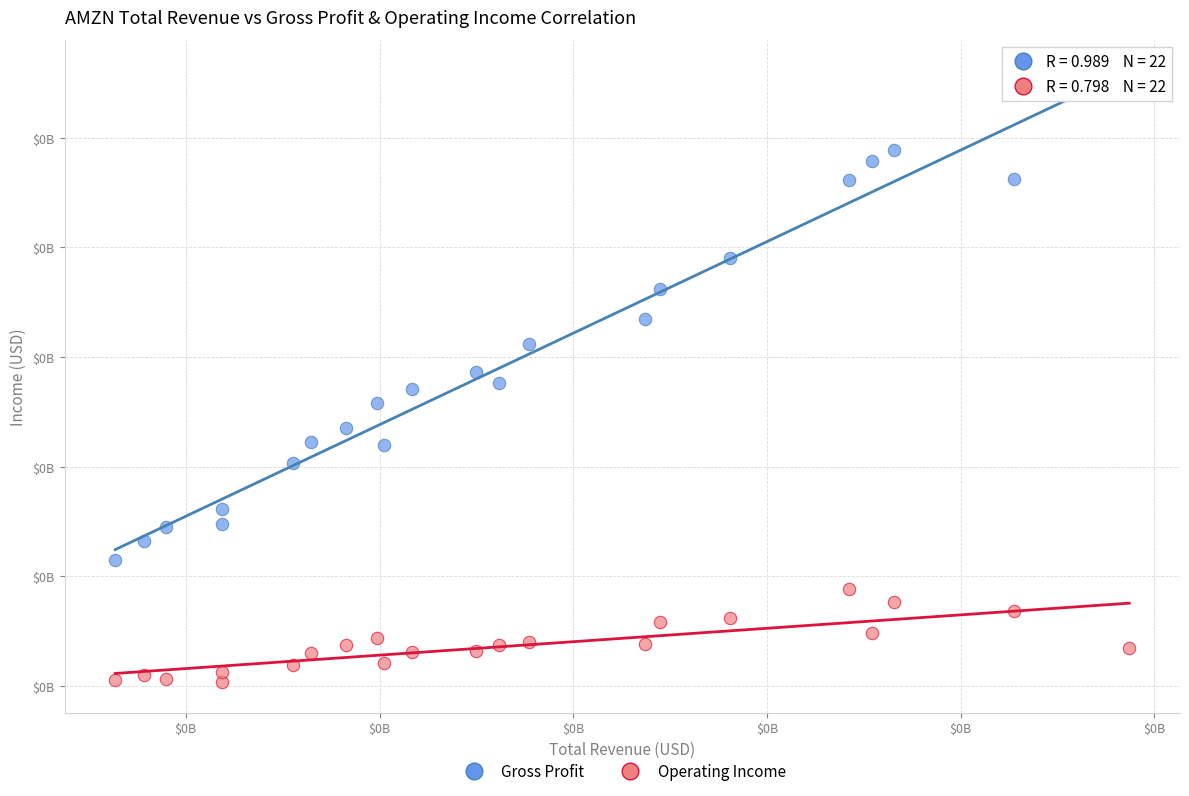

Which series contains the highest Y value?

Gross Profit